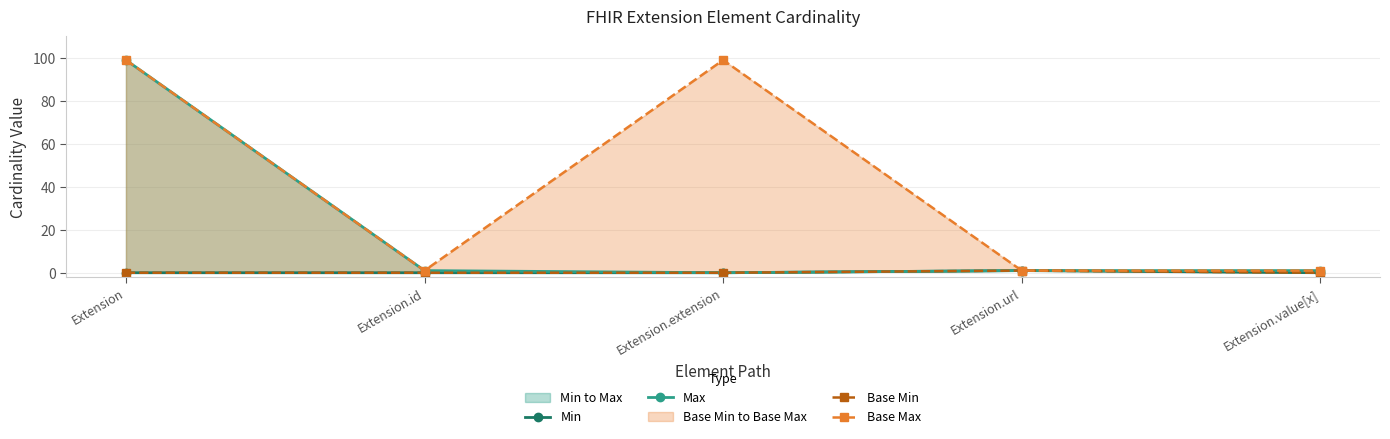

List the labels in order of Base Min value, smallest first.

Extension, Extension.id, Extension.extension, Extension.value[x], Extension.url